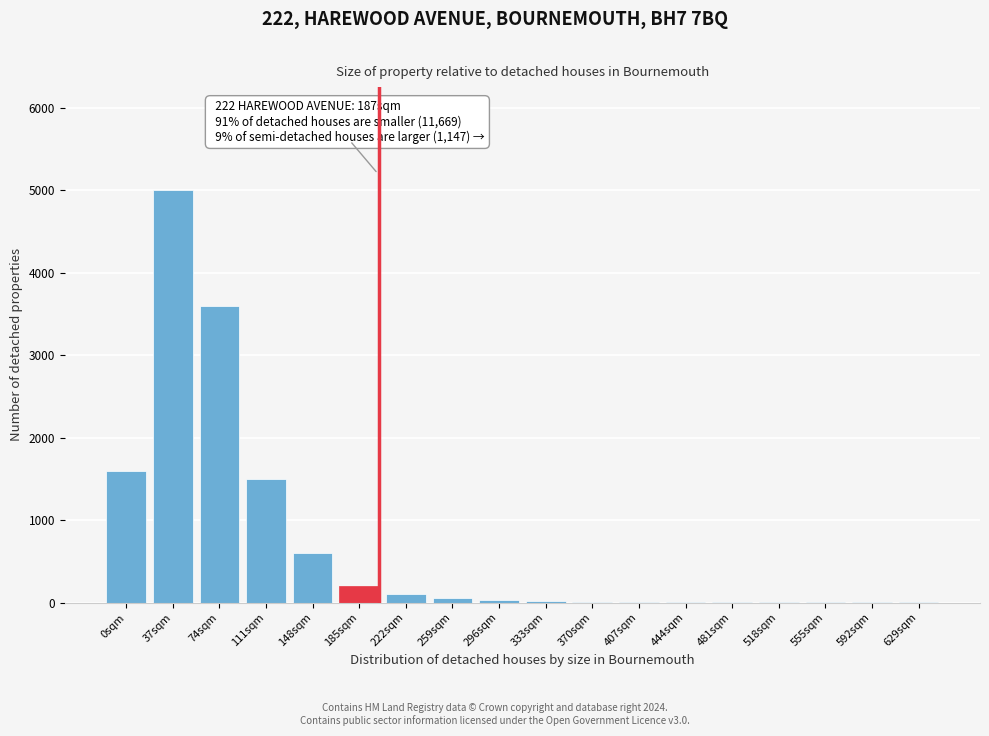

What is the sum of all values?

12724